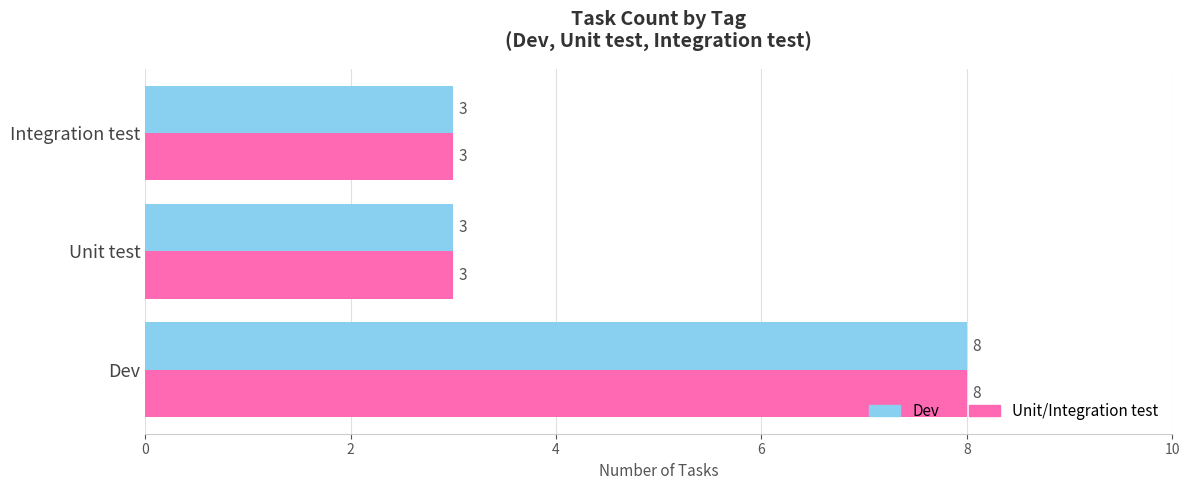

What is the smallest value displayed?

3